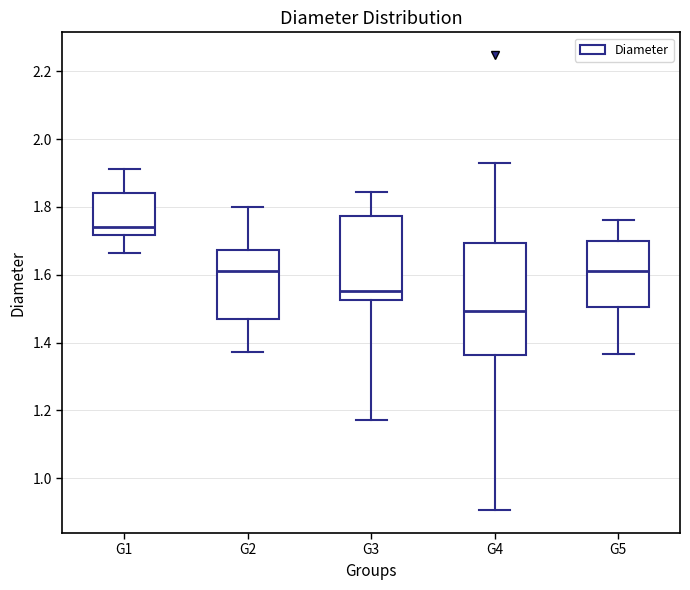

Where does the upper whisker of the box for G5 end on the y-axis? The values are not printed on the chart, so give them approximately, as read against the axis.

1.76